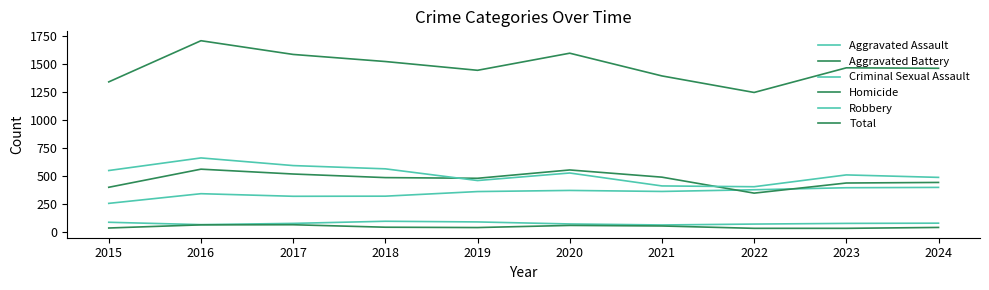

How many lines are shown in the chart?

6